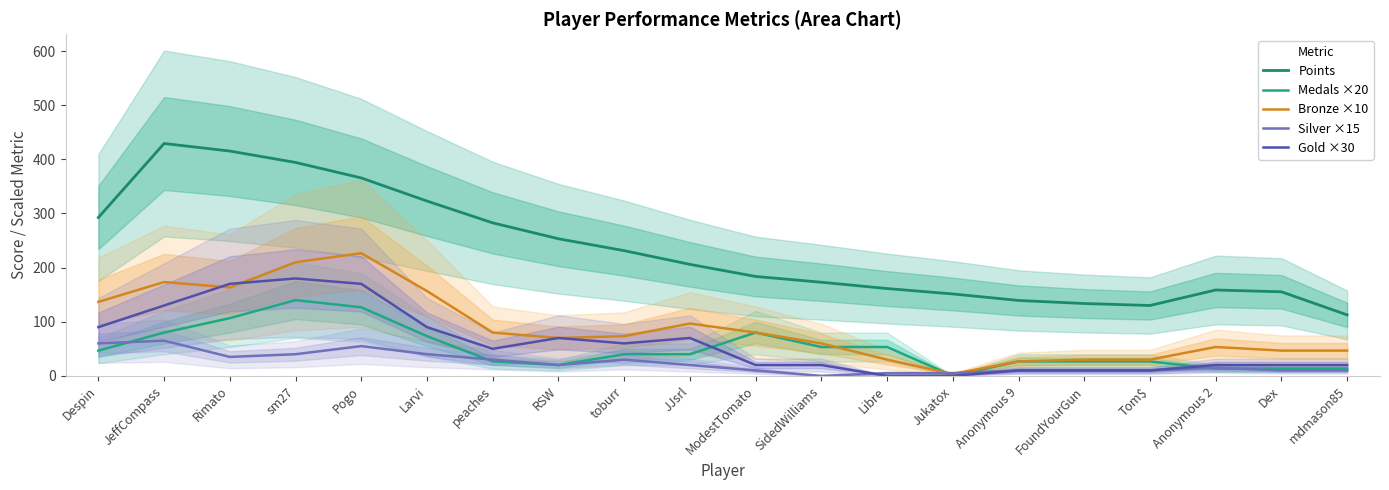

Which series has the widest spread of values?

Points